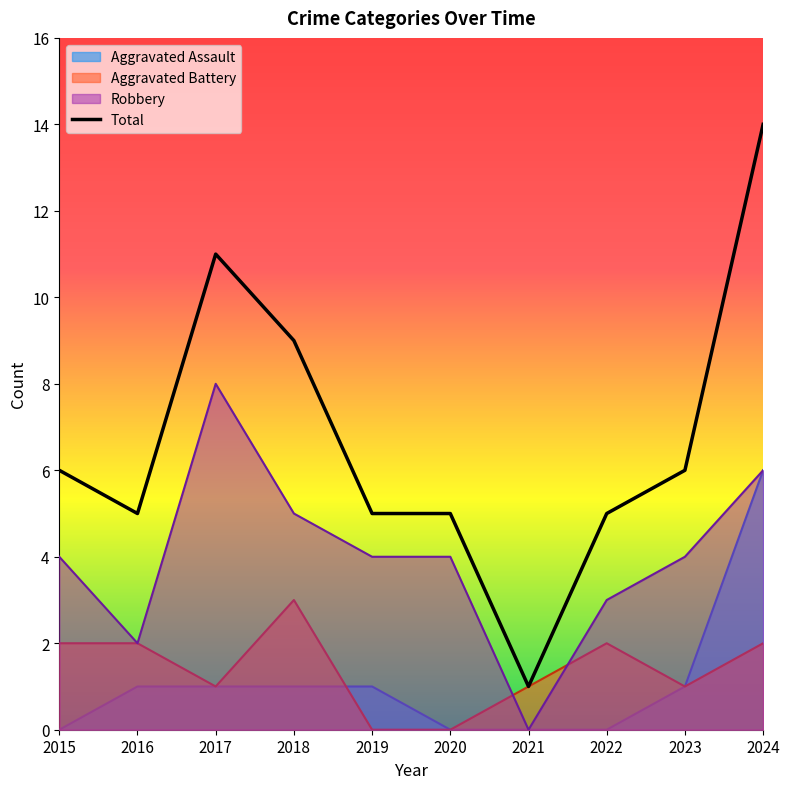

Where does the Robbery series first go above 4?

2017